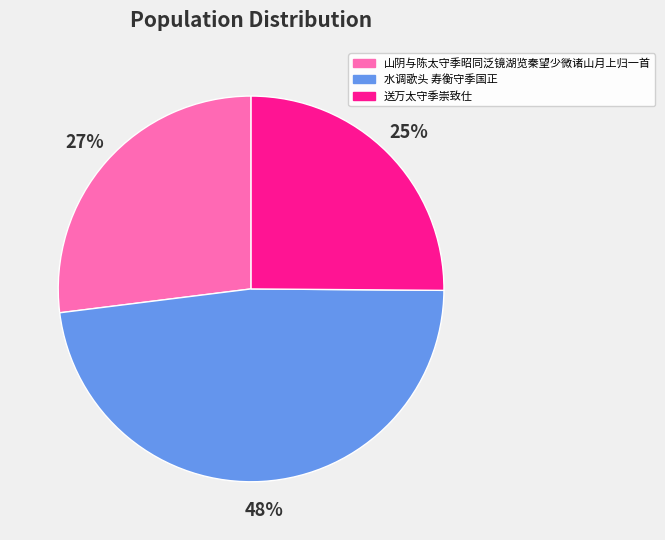

Combined, do 送万太守季崇致仕 and 山阴与陈太守季昭同泛镜湖览秦望少微诸山月上归一首 account for over 50%?

Yes